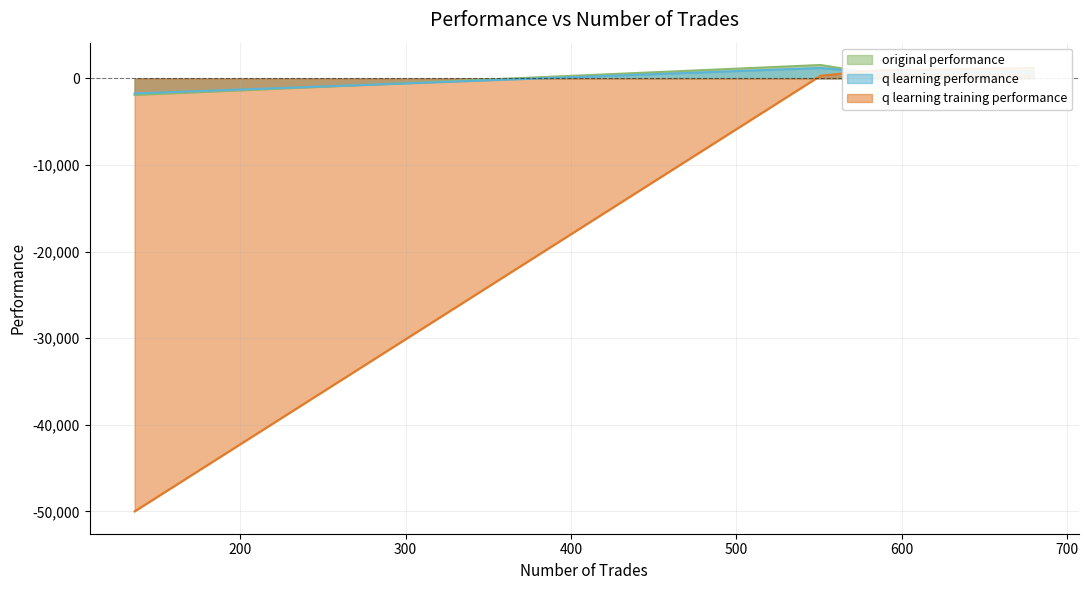

Rank the categories by q learning performance value from lowest to highest.

136, 581, 680, 551